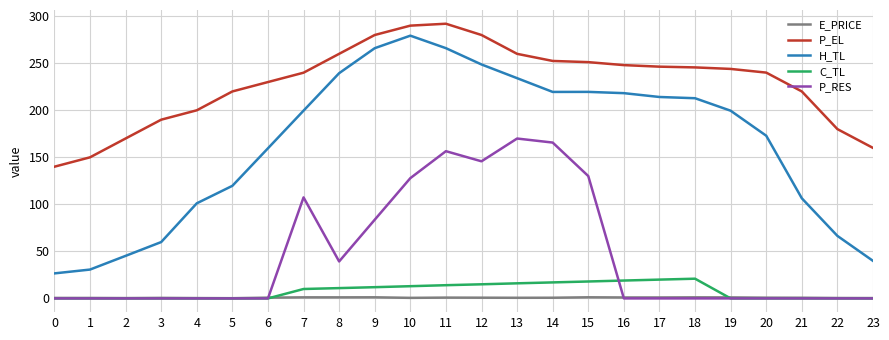

Does the chart display data point markers on the line(s)?

No